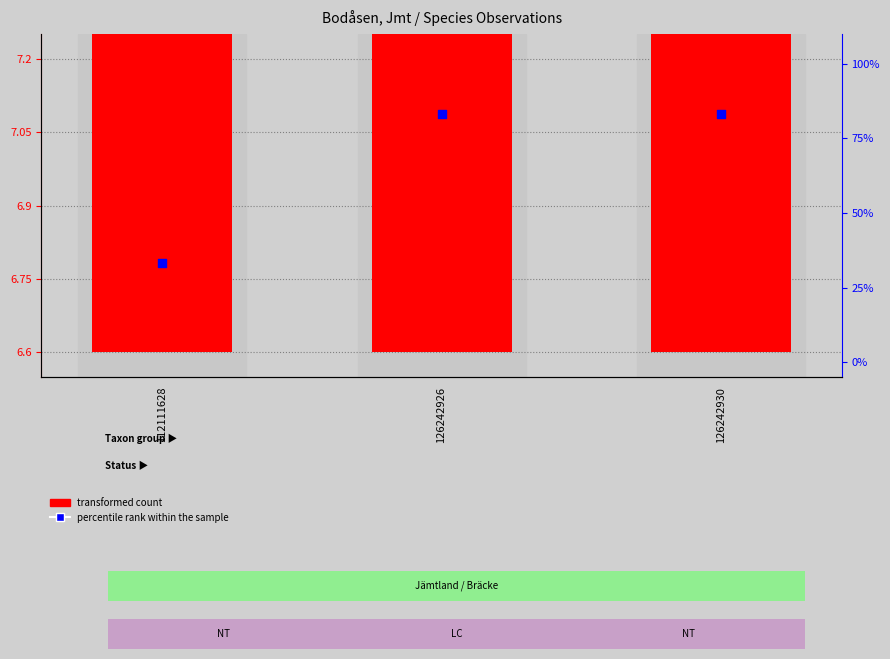

At which category is the sum across all series the highest?

126242930